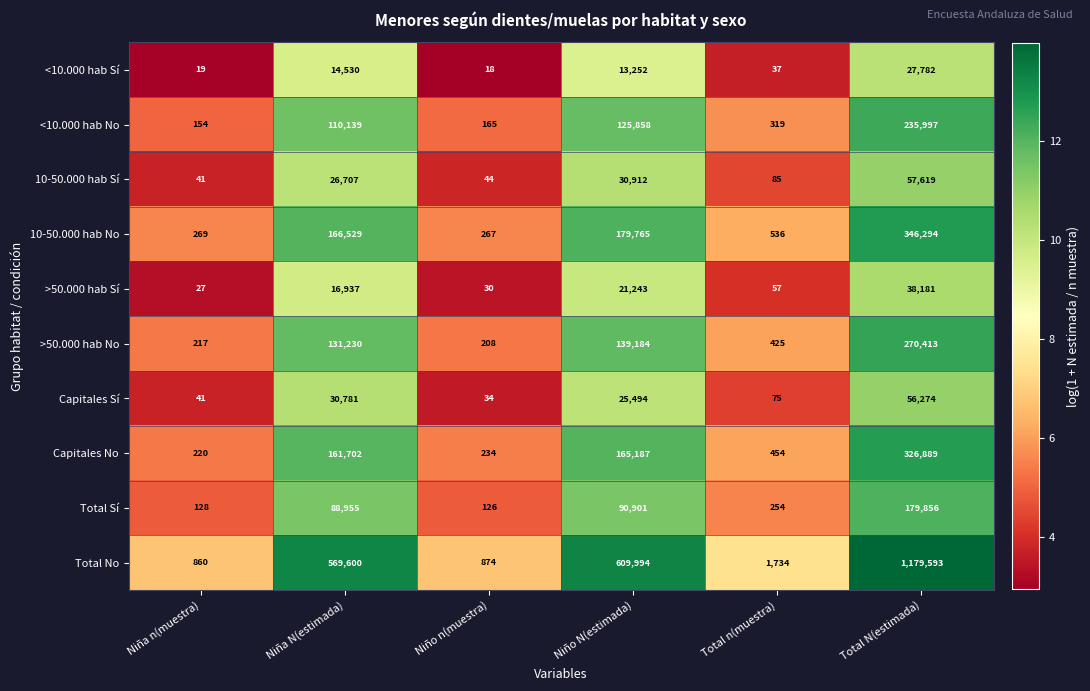

At which label does Capitales Sí first exceed 25494?

Niña N(estimada)